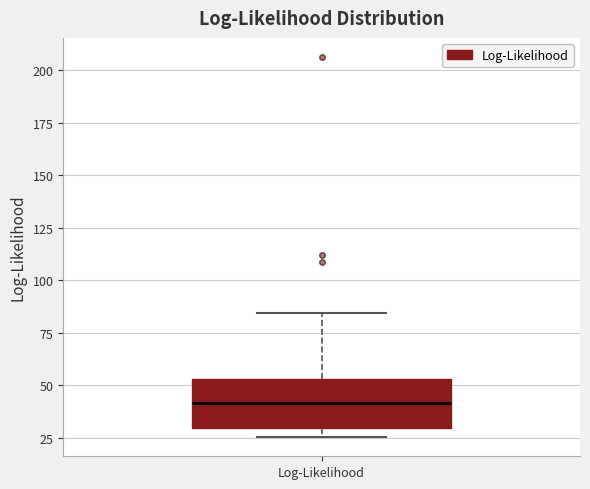

Where does the upper whisker of the box for Log-Likelihood end on the y-axis? The values are not printed on the chart, so give them approximately, as read against the axis.

85